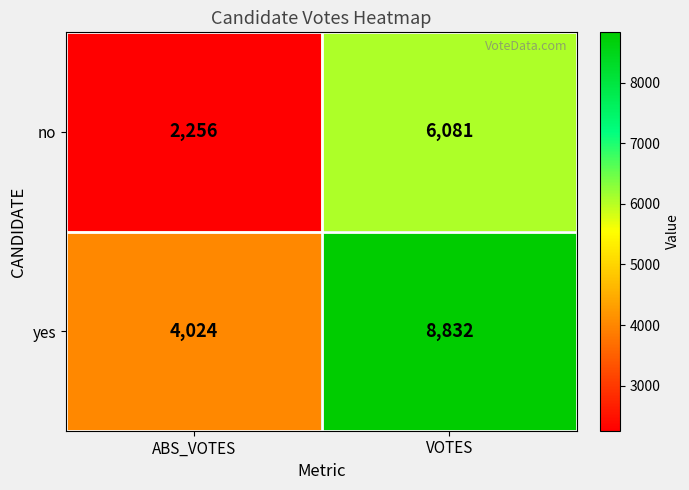

List the series in order of their peak value, highest first.

yes, no